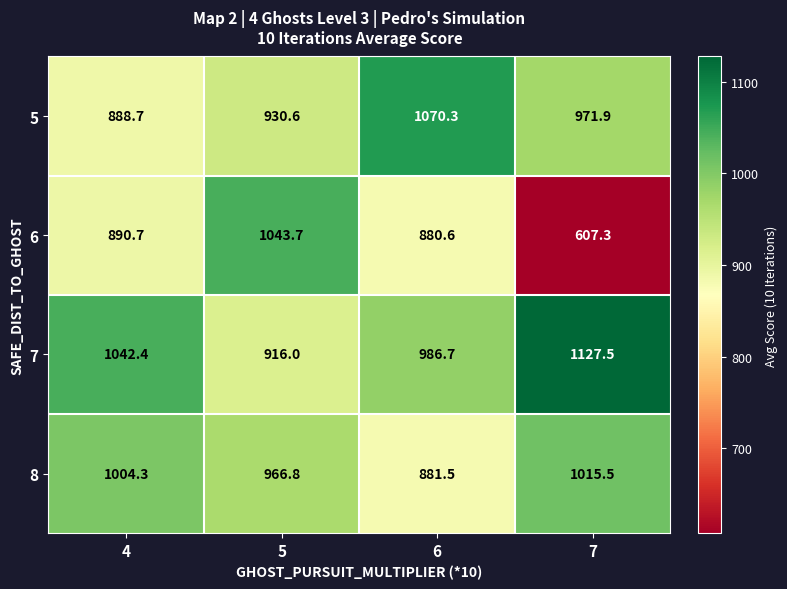

What is the spread (max minus min) of values at 6?

189.7